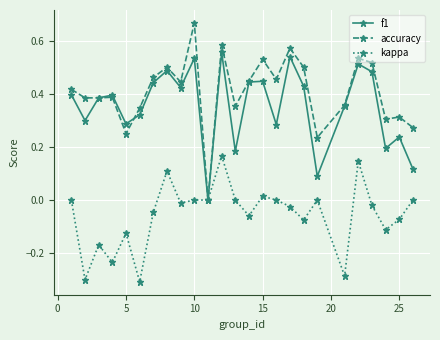

Which series has the widest spread of values?

accuracy